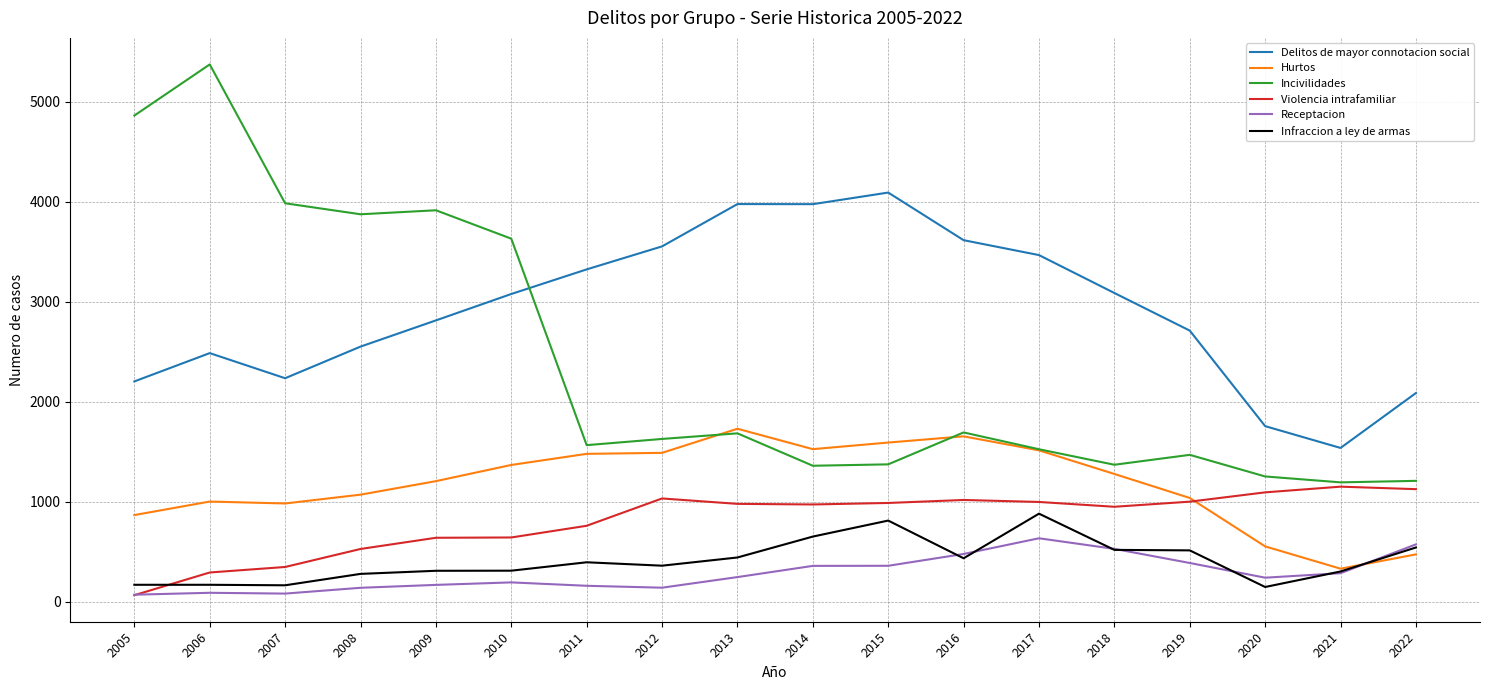

Where do Incivilidades and Delitos de mayor connotacion social first cross each other?

2010 and 2011